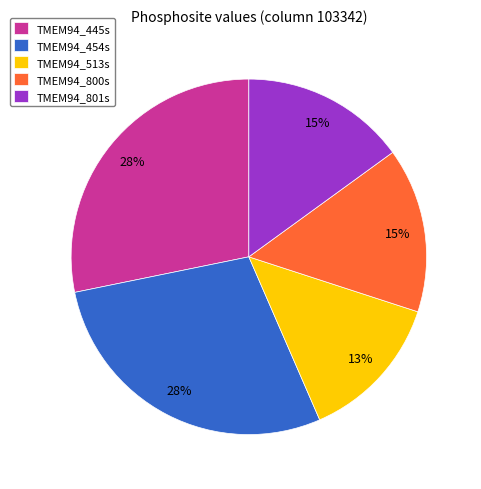

Do TMEM94_513s and TMEM94_454s together represent more than half of the pie?

No